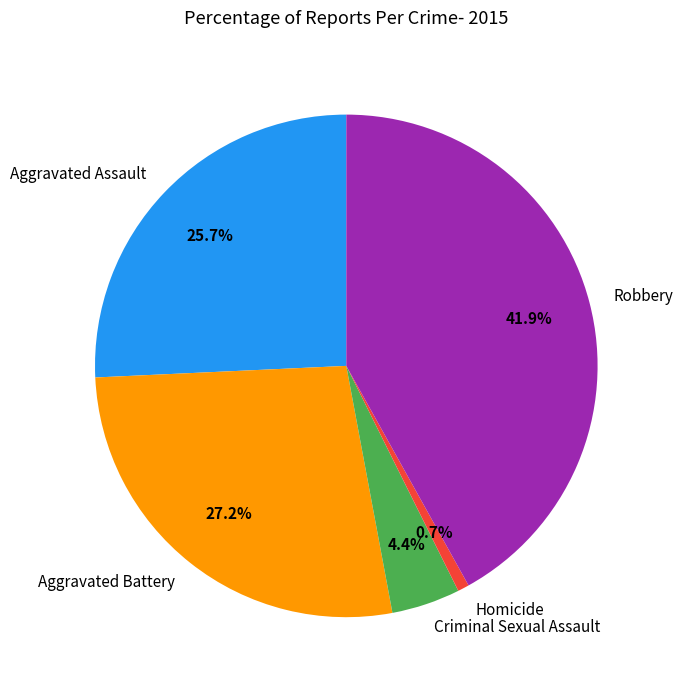

Rank the categories by value from lowest to highest.

Homicide, Criminal Sexual Assault, Aggravated Assault, Aggravated Battery, Robbery